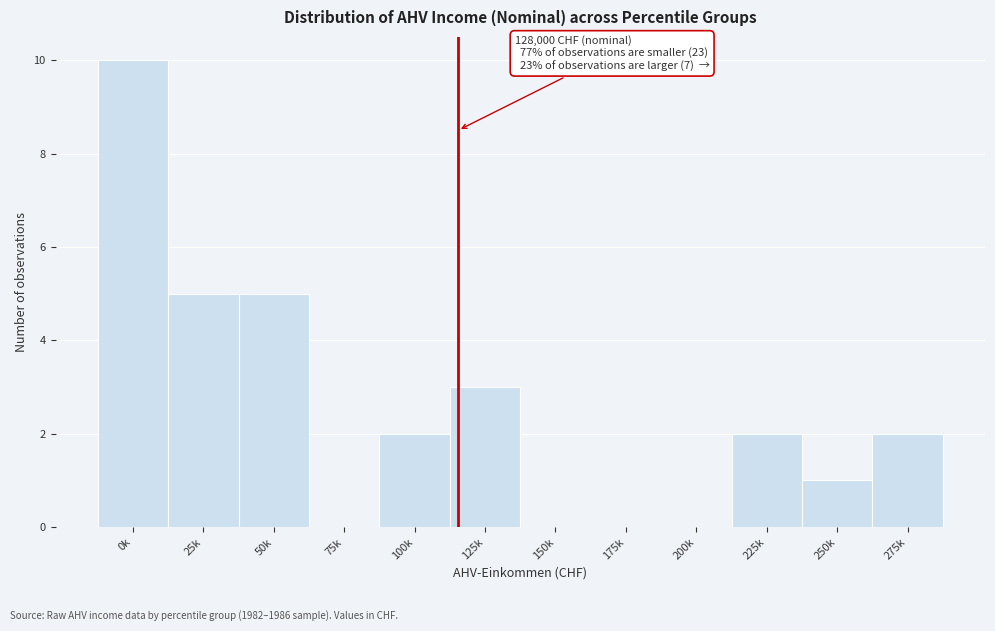

Reading left to right, what are all the values shown in this chart?

0k=10	25k=5	50k=5	75k=0	100k=2	125k=3	150k=0	175k=0	200k=0	225k=2	250k=1	275k=2